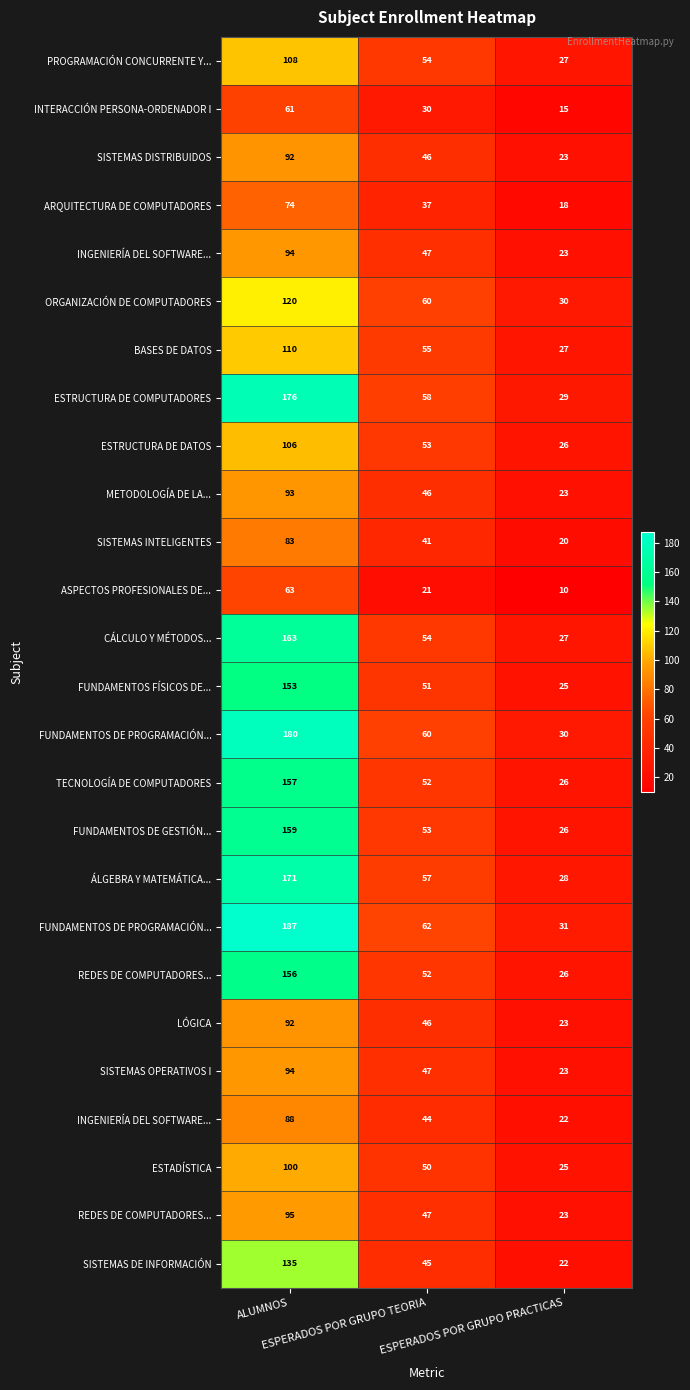

At which category does the chart reach its peak across all series?

ALUMNOS